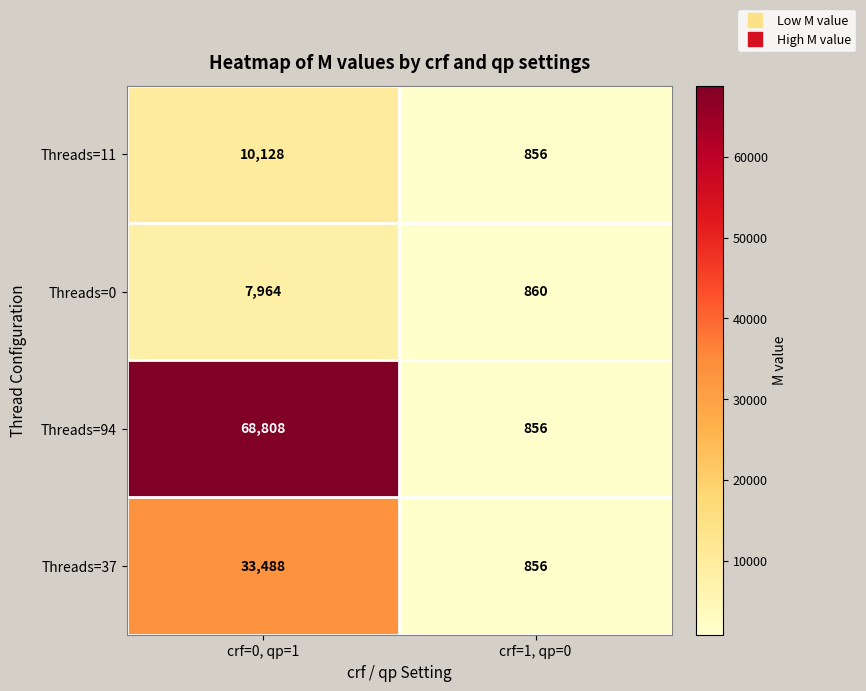

Which series has the largest range (max minus min)?

Threads=94